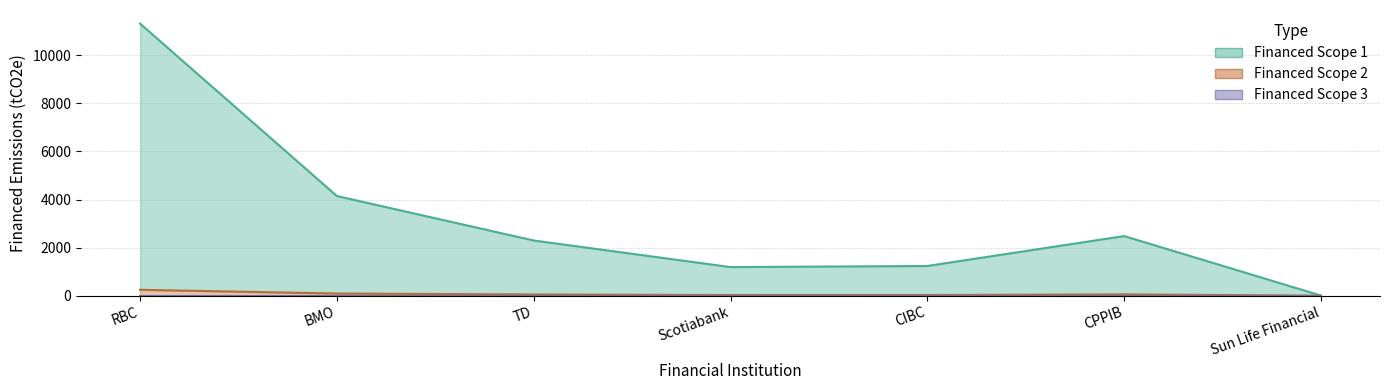

Which series changed the most between TD and CIBC?

Financed Scope 1